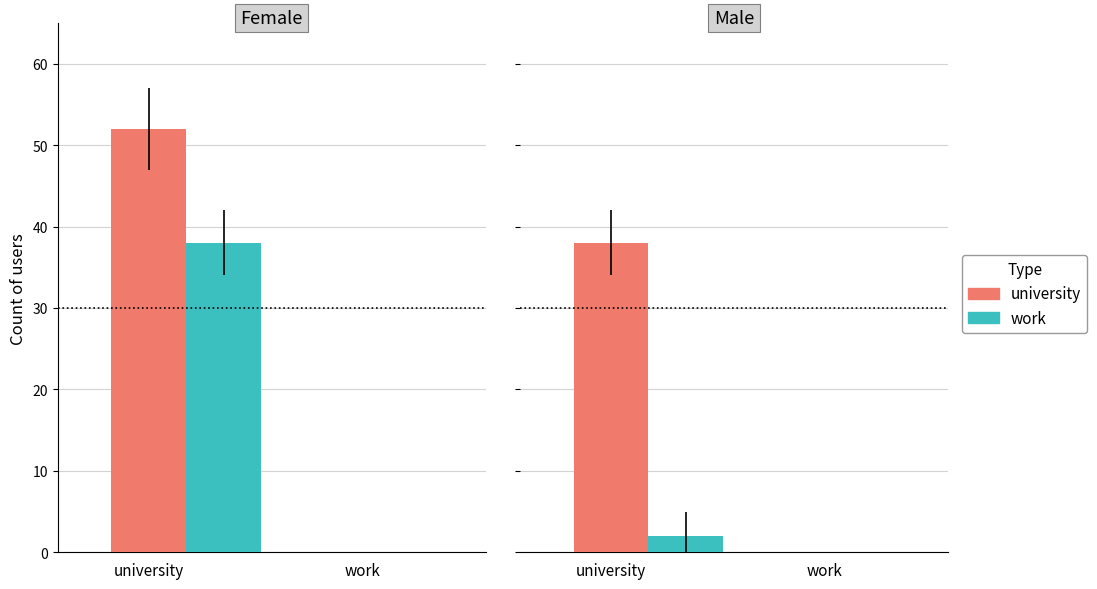

What is the maximum value shown in the chart?

52